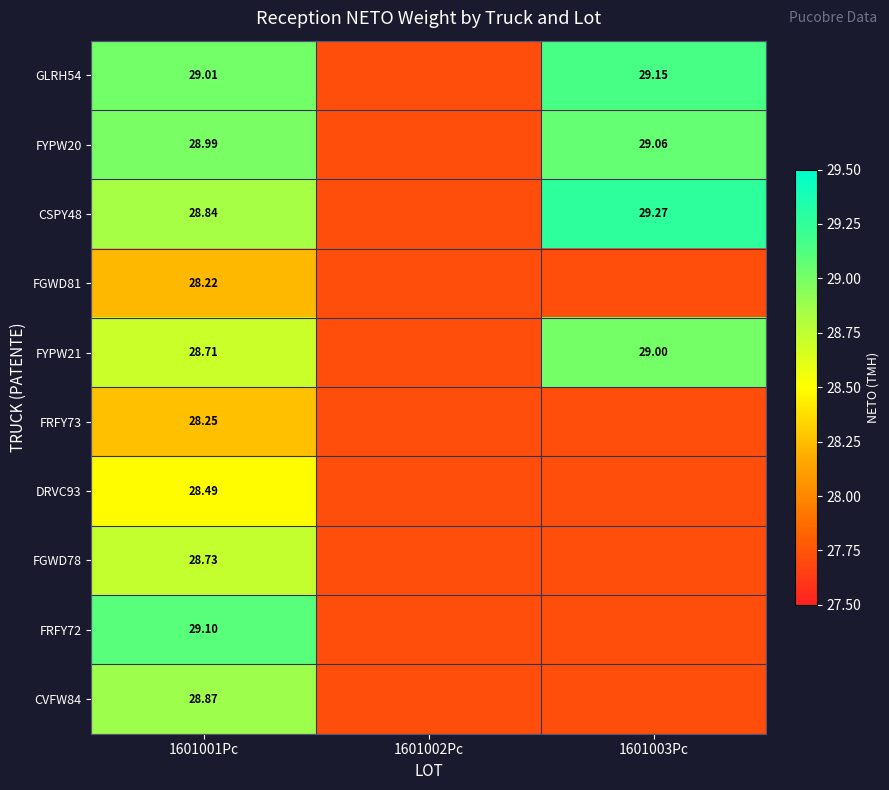

Rank the categories by FRFY73 value from highest to lowest.

1601001Pc, 1601002Pc, 1601003Pc